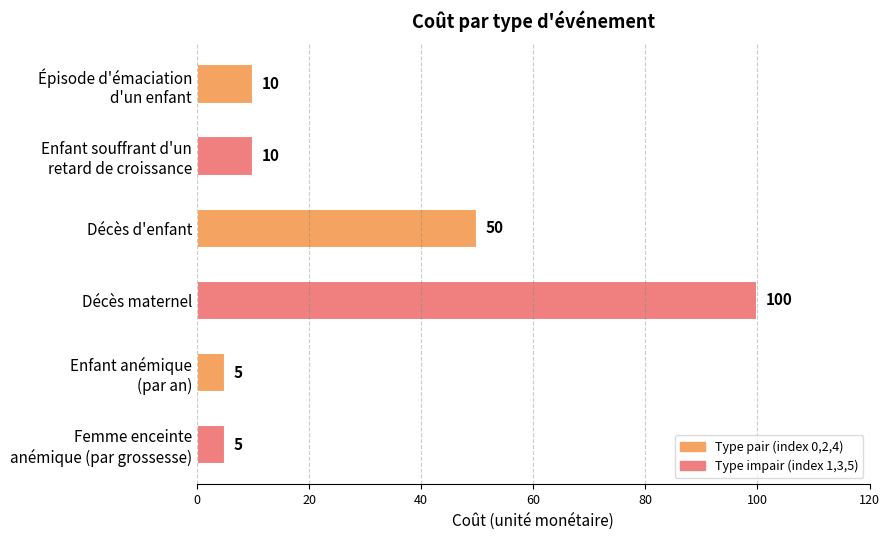

What is the smallest value displayed?

5